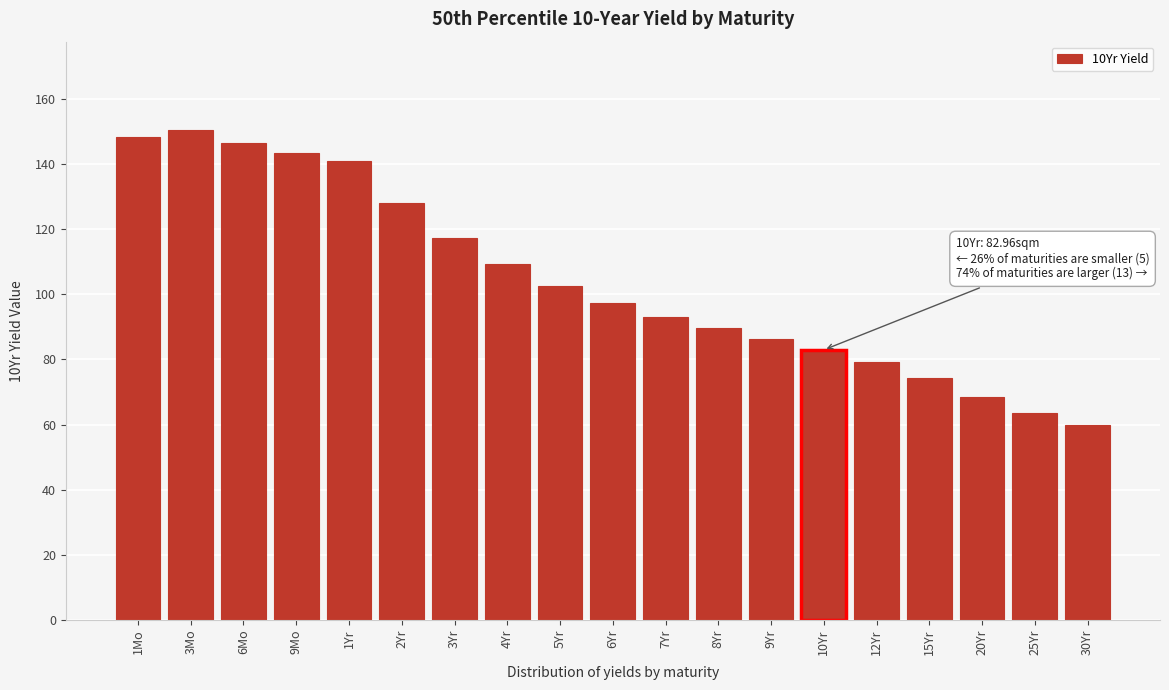

Reading right to left, what are all the values shown in this chart?

30Yr=60.0	25Yr=63.5	20Yr=68.5	15Yr=74.3	12Yr=79.3	10Yr=83.0	9Yr=86.3	8Yr=89.6	7Yr=93.2	6Yr=97.4	5Yr=102.5	4Yr=109.3	3Yr=117.4	2Yr=128.0	1Yr=140.9	9Mo=143.5	6Mo=146.6	3Mo=150.6	1Mo=148.5